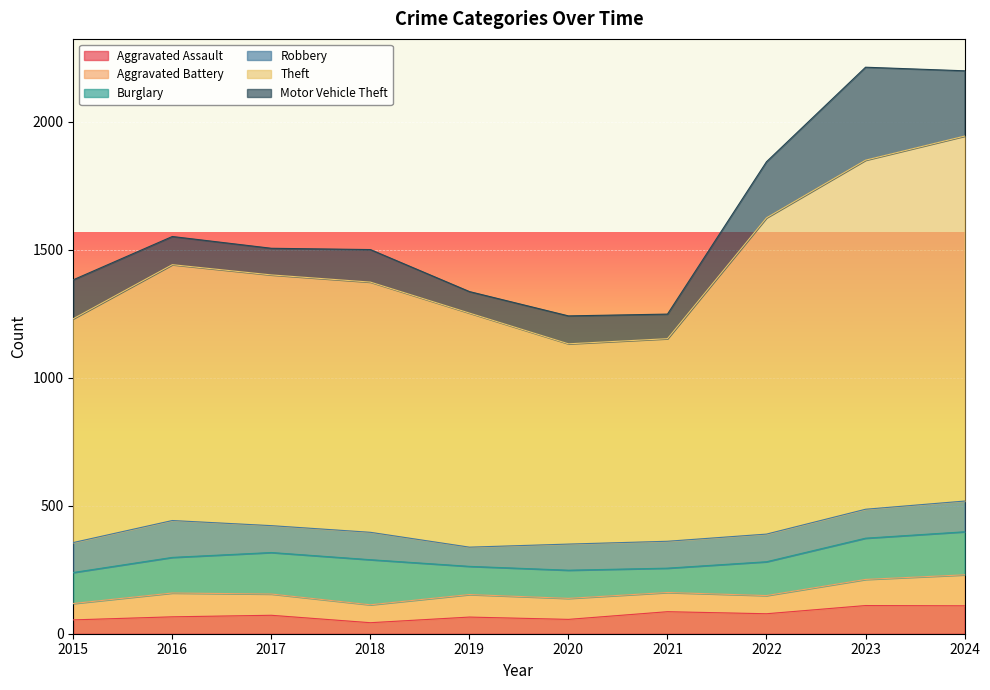

Reading left to right, extract all data points from this chart.

Aggravated Assault: 54	66	72	43	65	56	86	78	110	109
Aggravated Battery: 64	93	83	70	88	82	75	71	102	121
Burglary: 121	139	162	176	110	110	95	132	161	168
Robbery: 117	144	105	107	75	102	105	108	113	120
Theft: 874	999	979	977	914	782	791	1235	1363	1425
Motor Vehicle Theft: 152	110	104	127	84	109	96	219	363	255